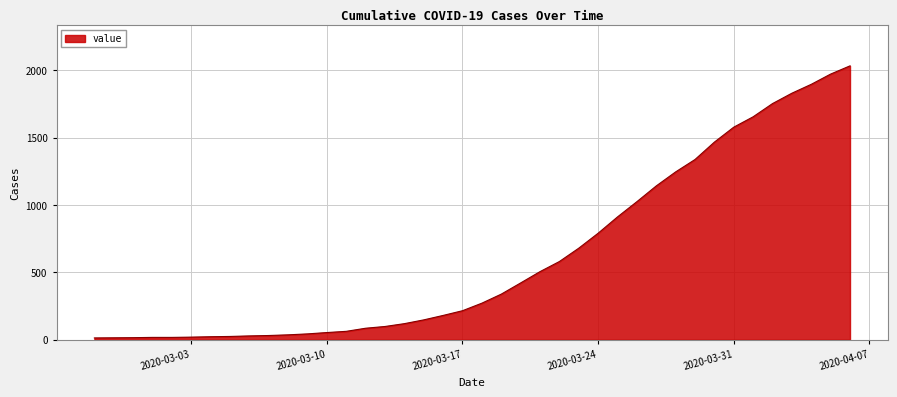

What is the greatest value displayed?

2032